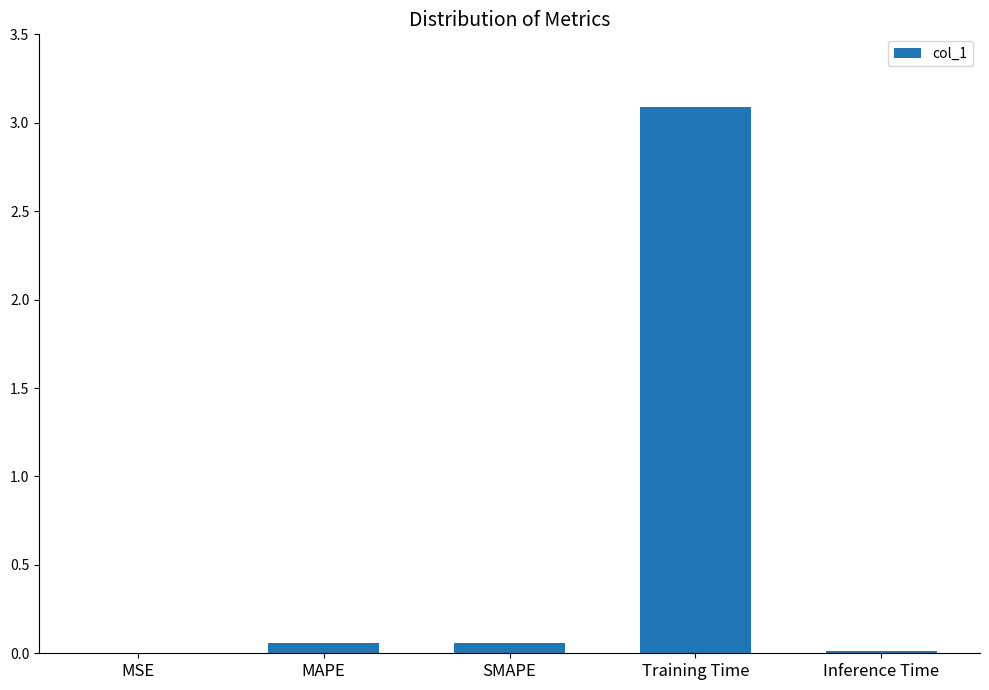

The value at Training Time is 4.8. True or false?

False